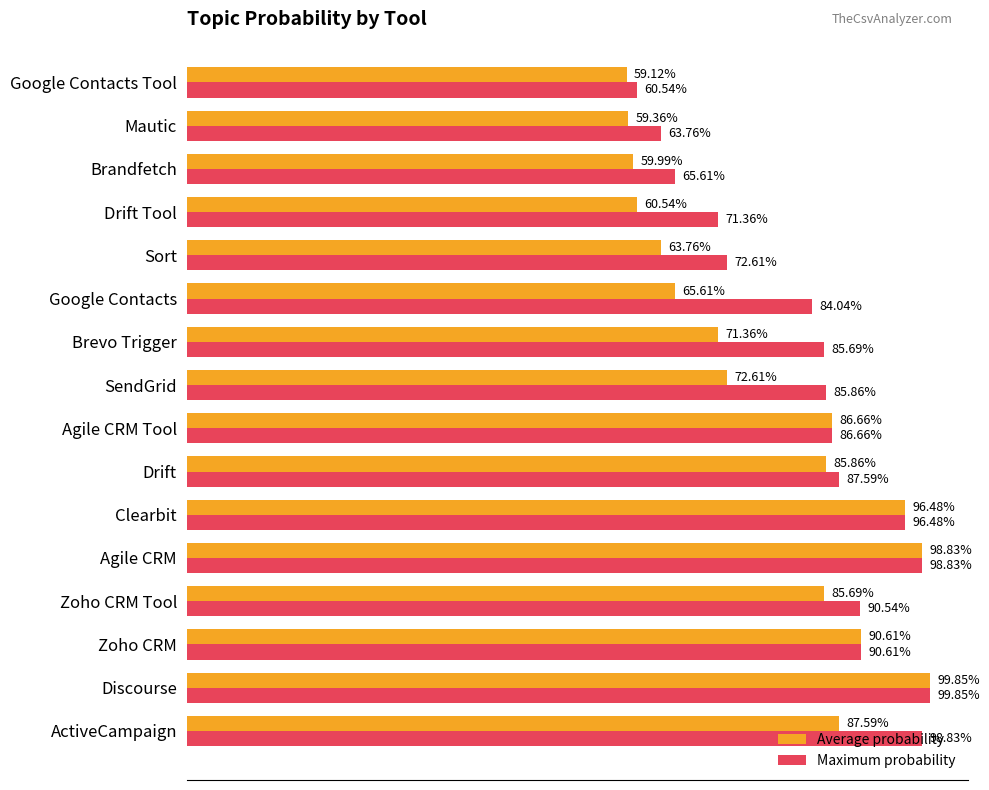

What are all the series names shown in the legend?

Average probability, Maximum probability